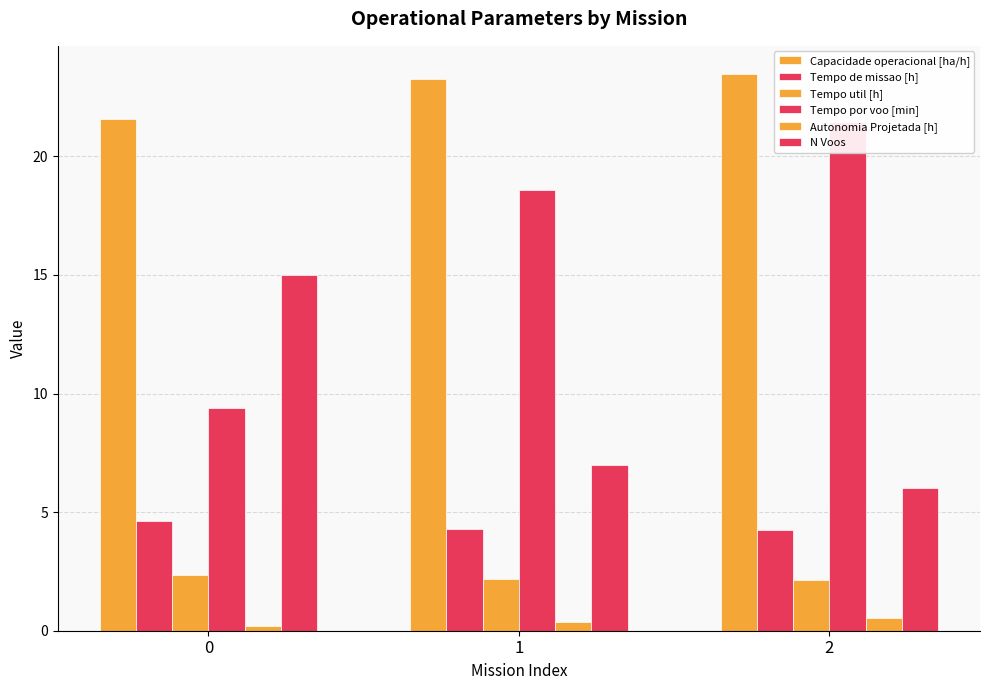

What is the value of the Tempo util [h] bar at the 3rd from the left?

2.1